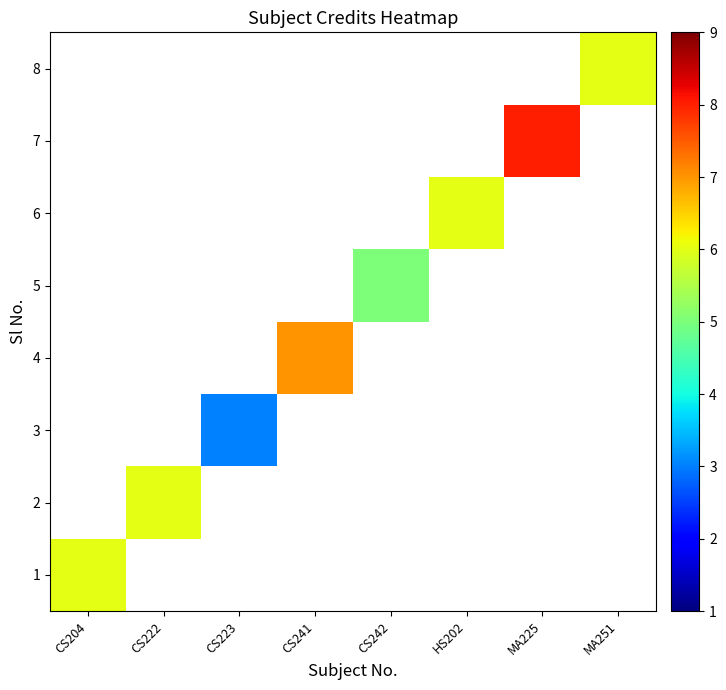

How many values in 7 are above zero?

1